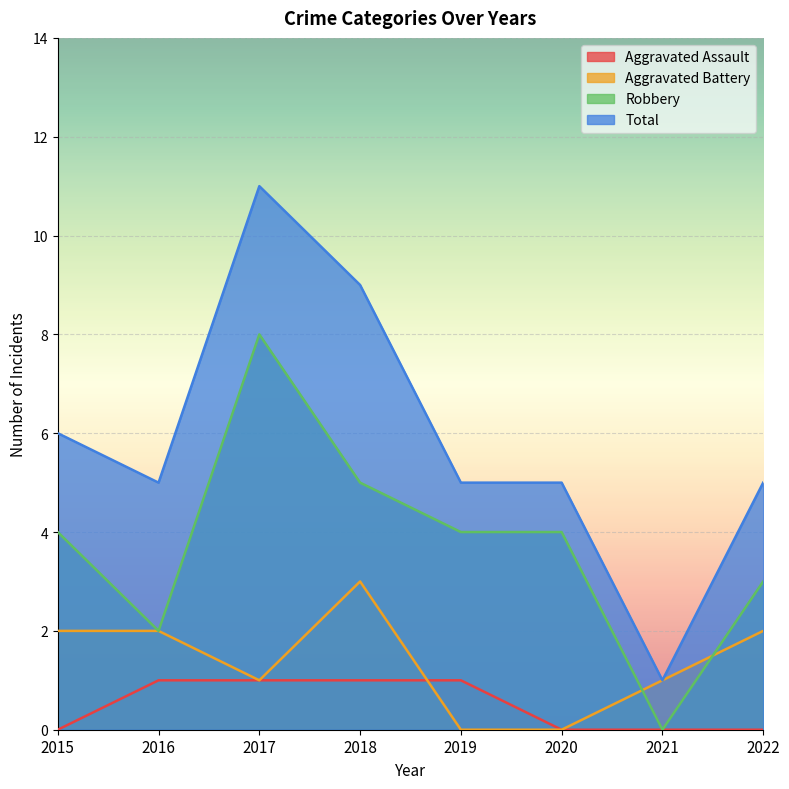

How many data points in Total are less than 5?

1